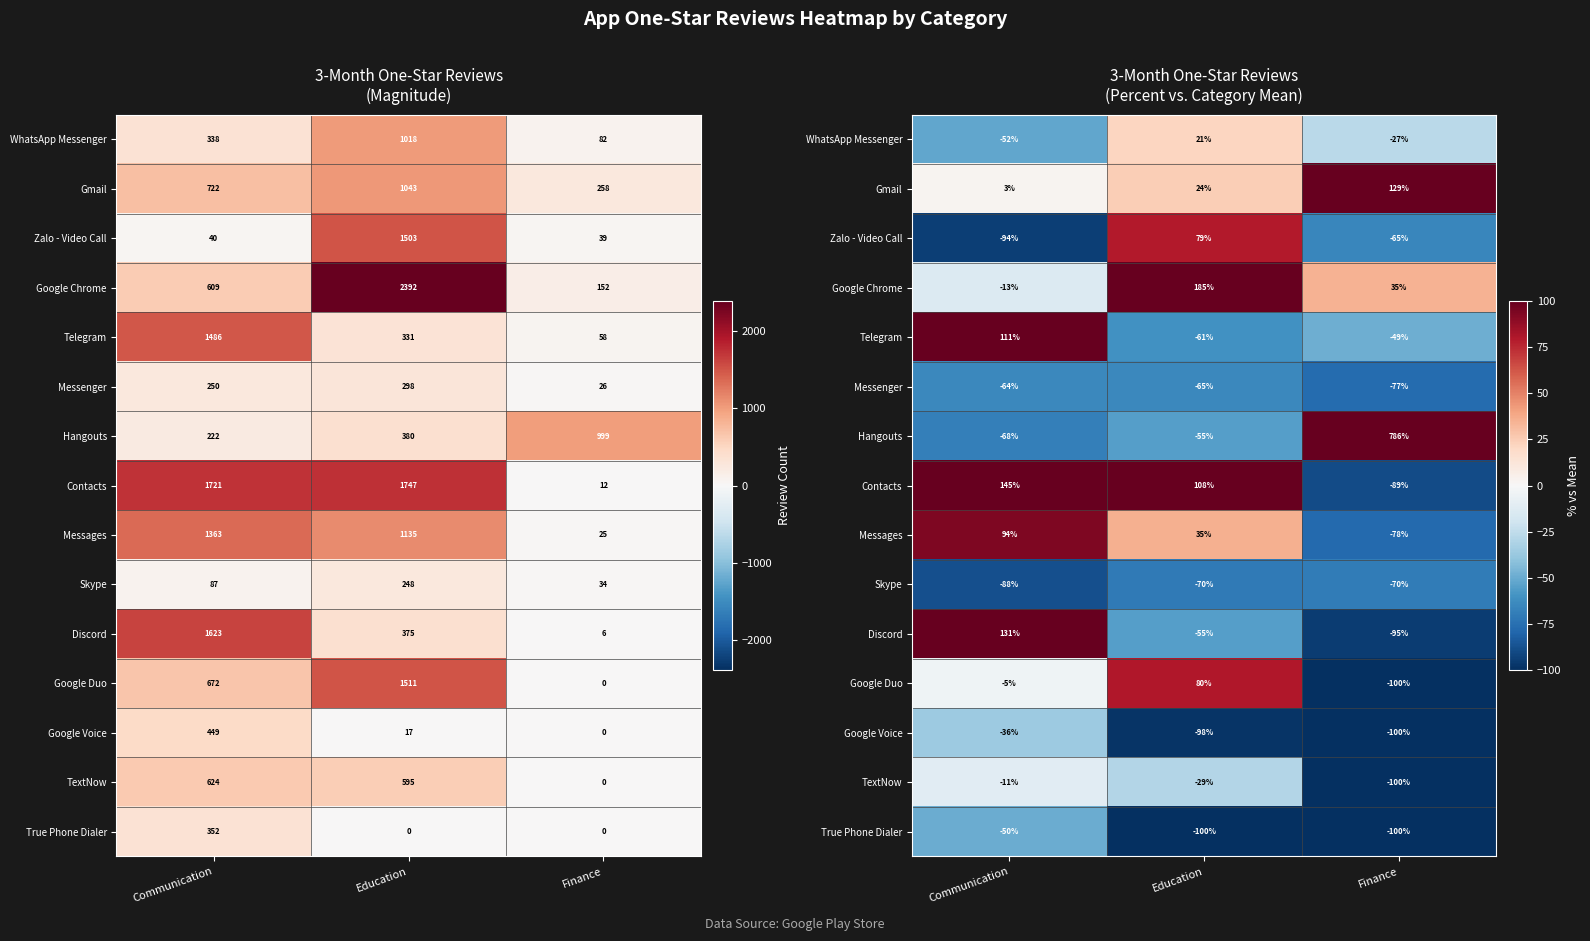

How many data points in Contacts are less than 108?

1